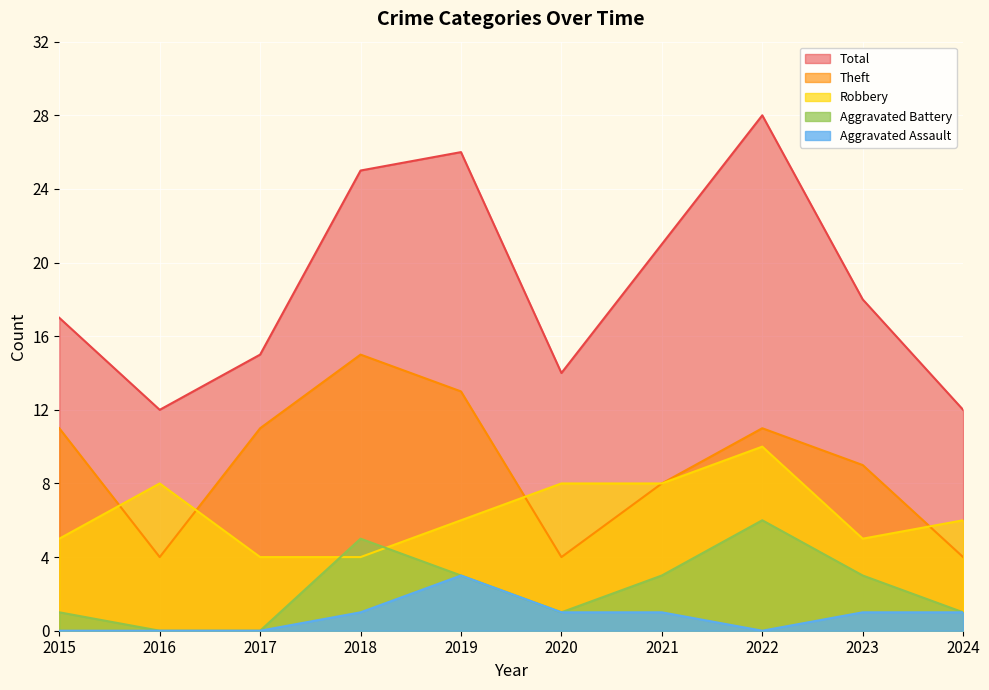

At which category is the sum across all series the highest?

2022